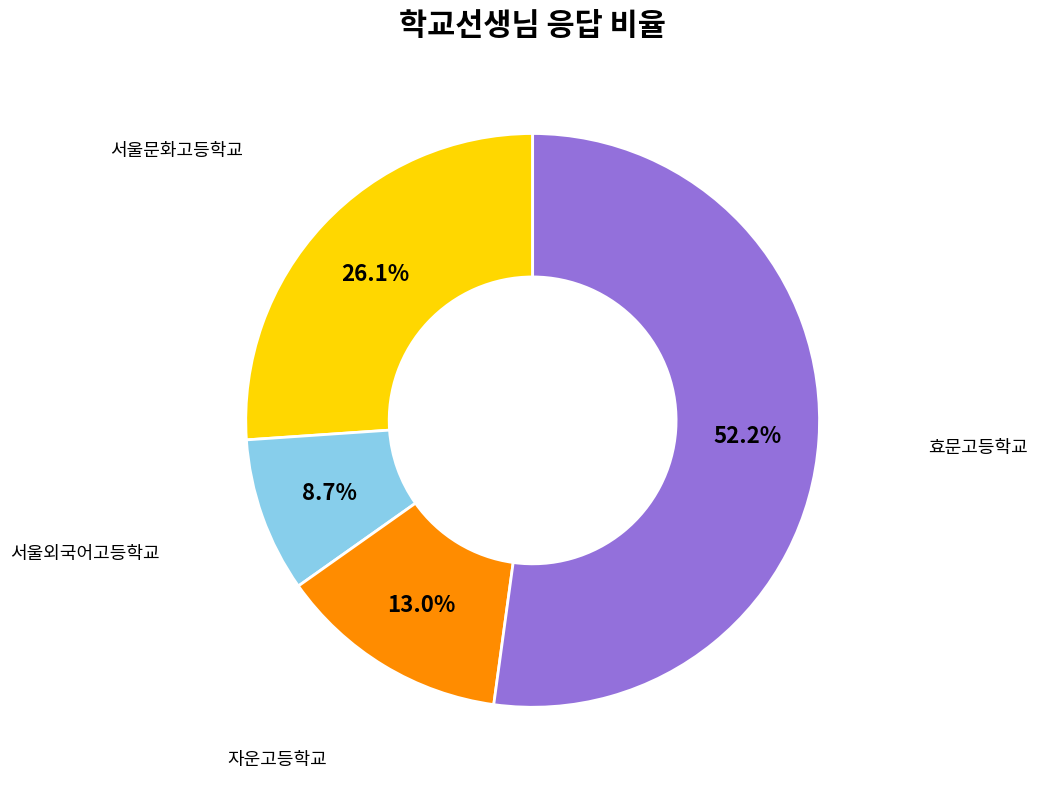

What is the largest slice in the pie chart?

효문고등학교